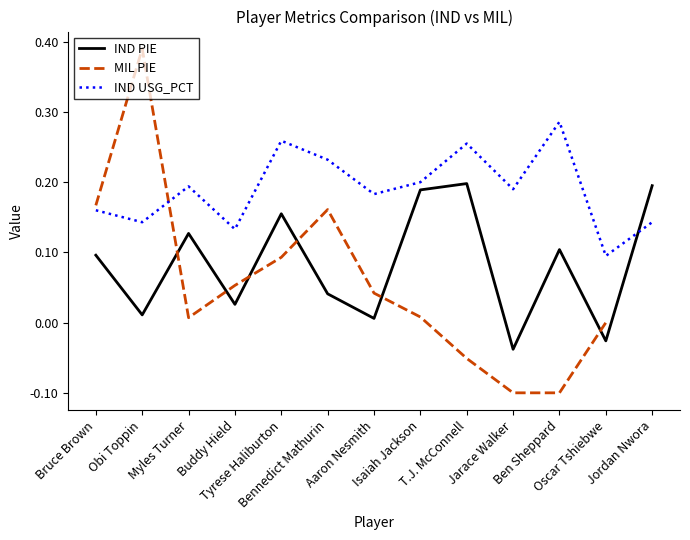

Count the number of categories in the chart.

13